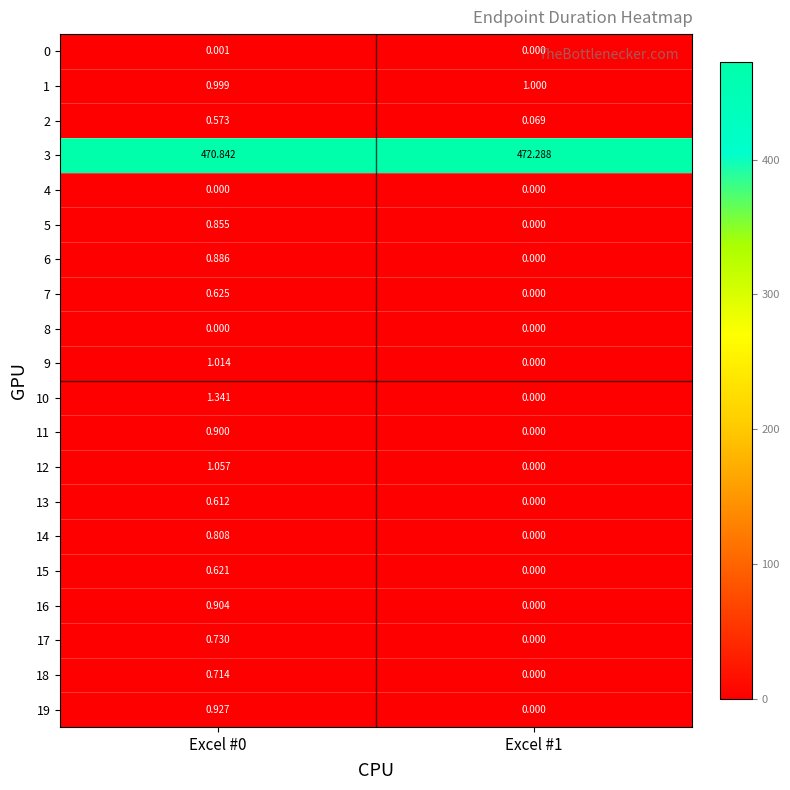

Is the value of 14 at Excel #0 greater than the value of 0 at Excel #0?

Yes